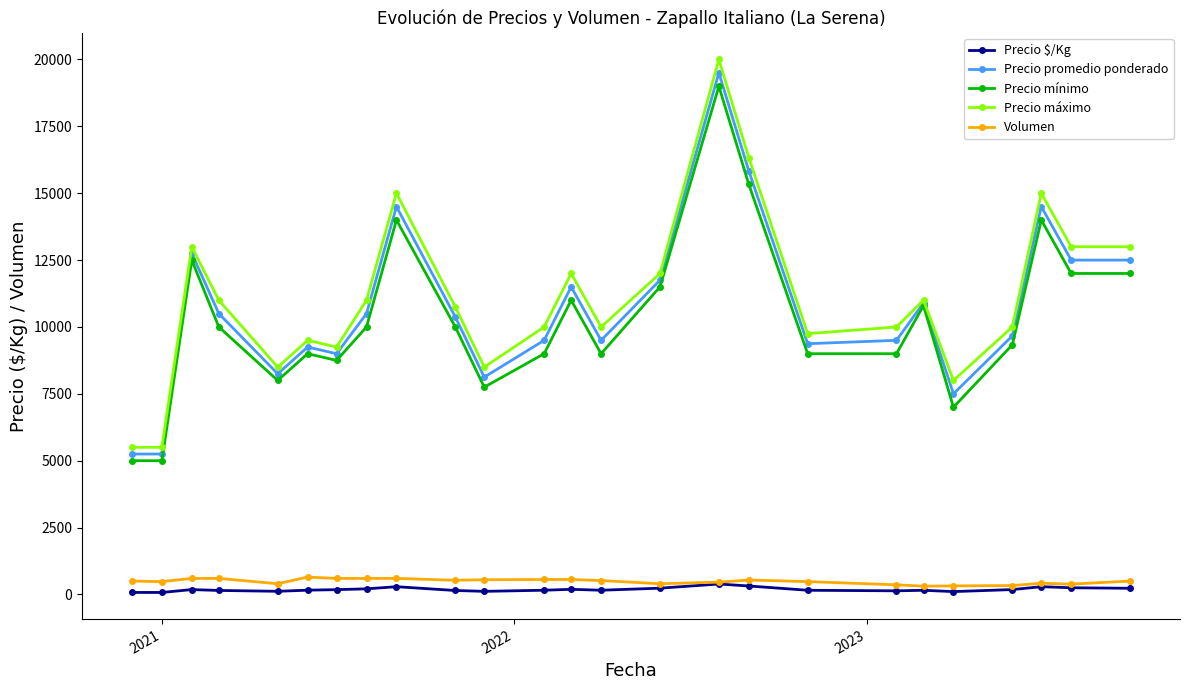

What is the maximum value for Precio mínimo?

19000.0